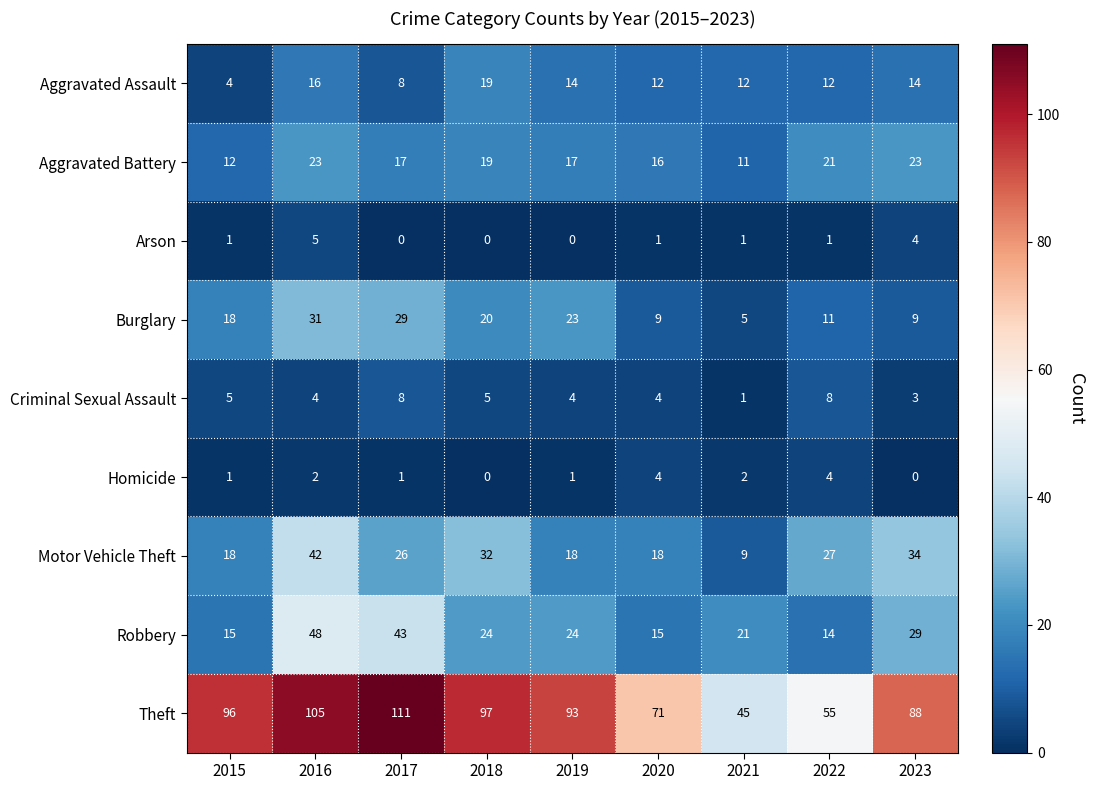

What is the difference between the highest and lowest values at 2018?

97